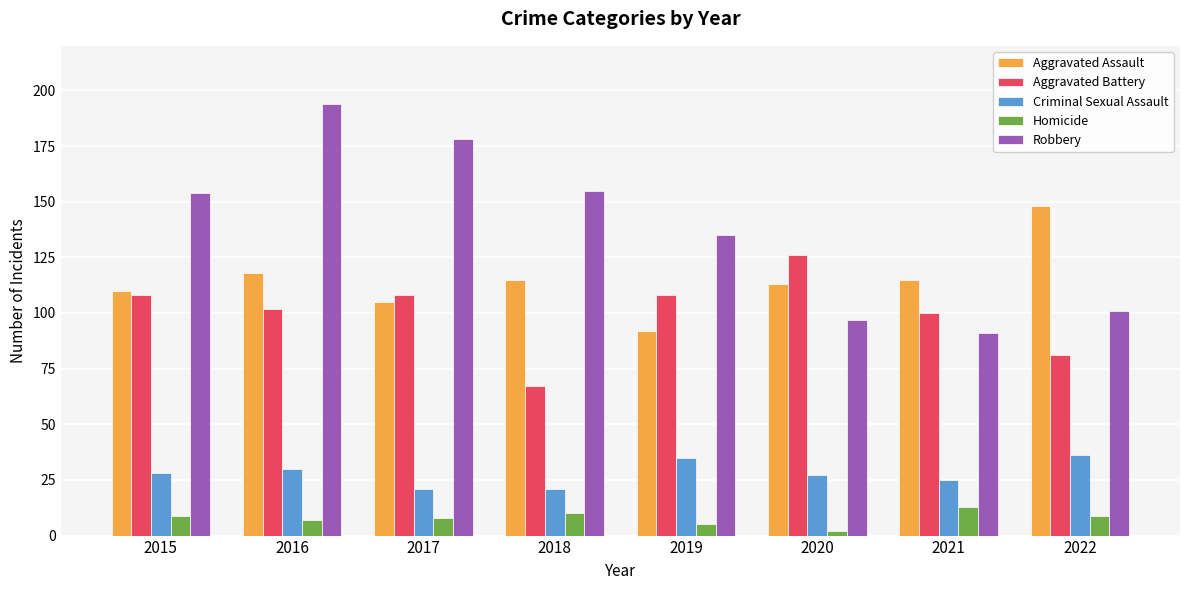

Which category has the lowest value across all series?

2020